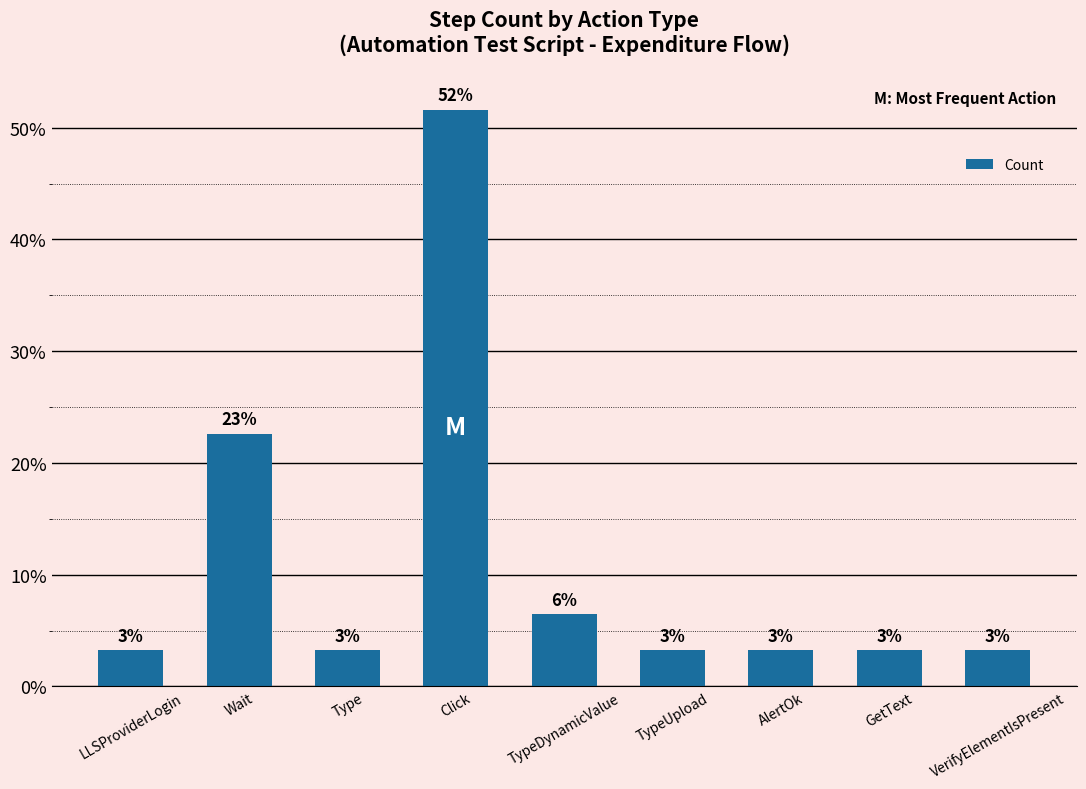

How many bars are there in total?

9